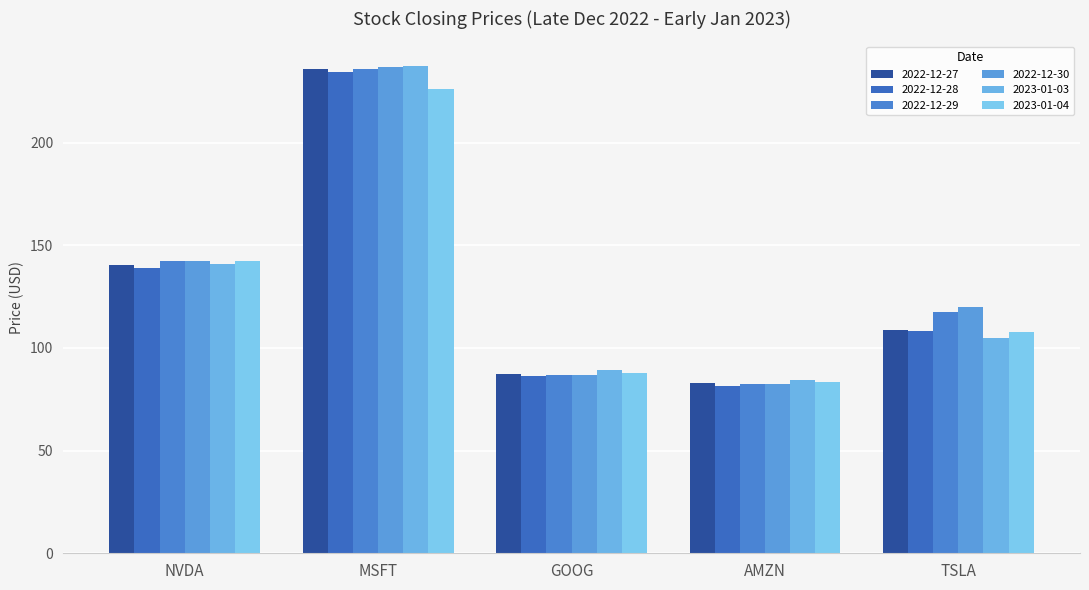

Which has a higher value, GOOG or TSLA?

TSLA